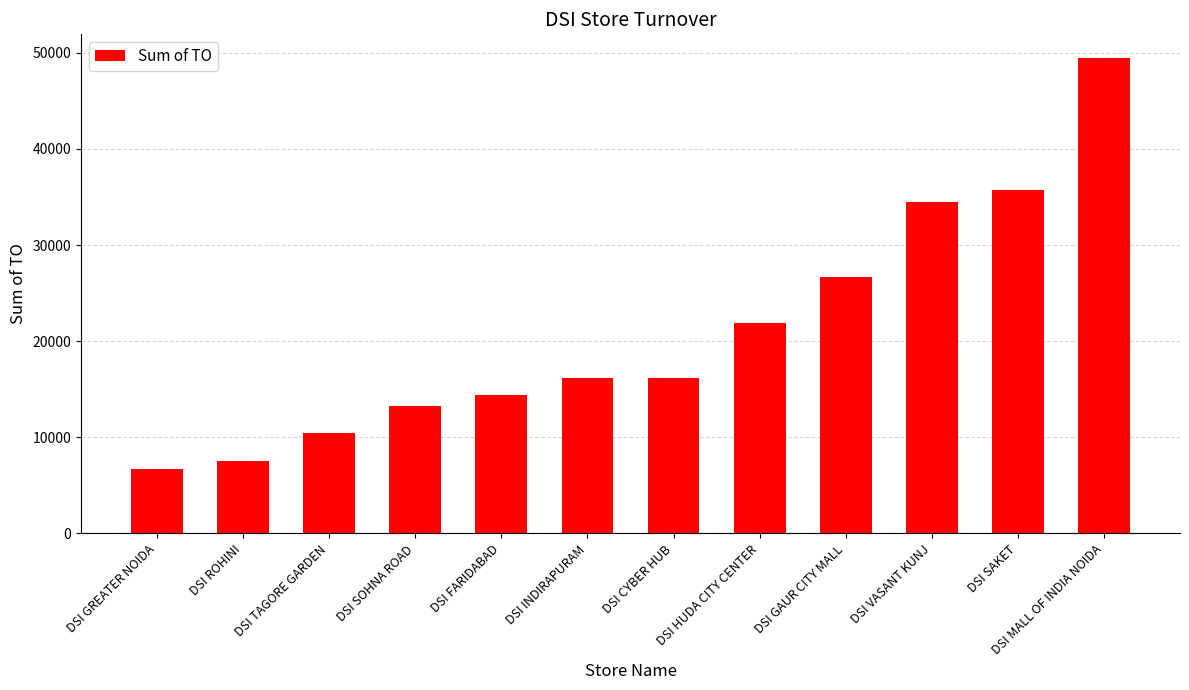

How many data points are less than 16185?

5